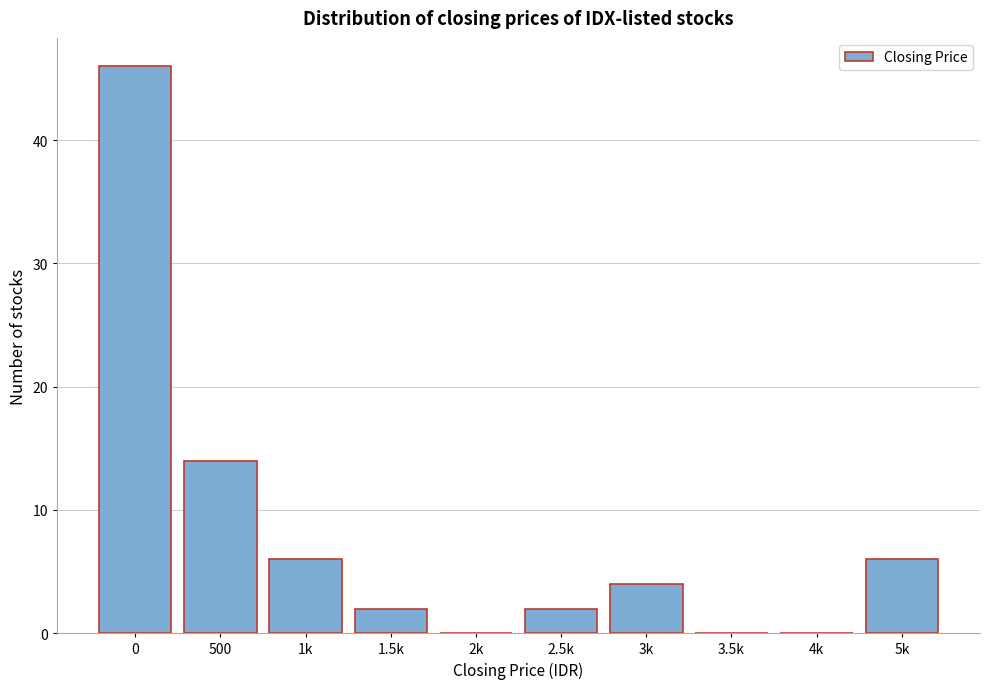

Reading left to right, extract all data points from this chart.

0=46	500=14	1k=6	1.5k=2	2k=0	2.5k=2	3k=4	3.5k=0	4k=0	5k=6